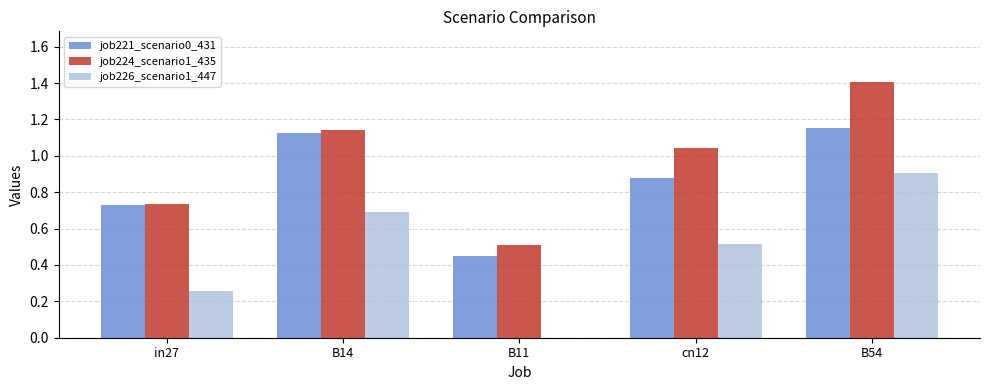

Between in27 and B11, which series saw the biggest shift?

job221_scenario0_431